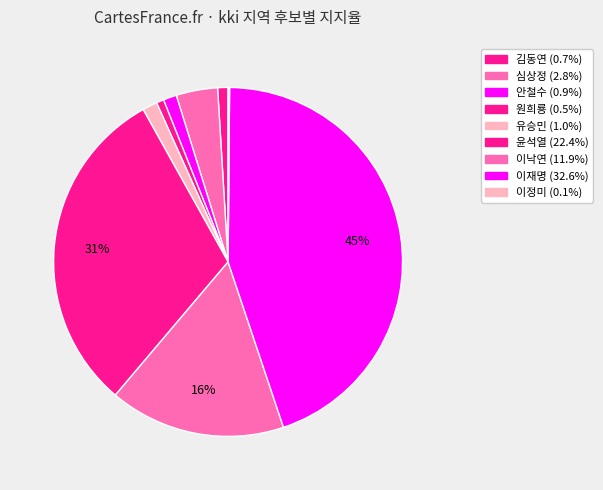

To the nearest percent, what portion does 이재명 represent?

45%